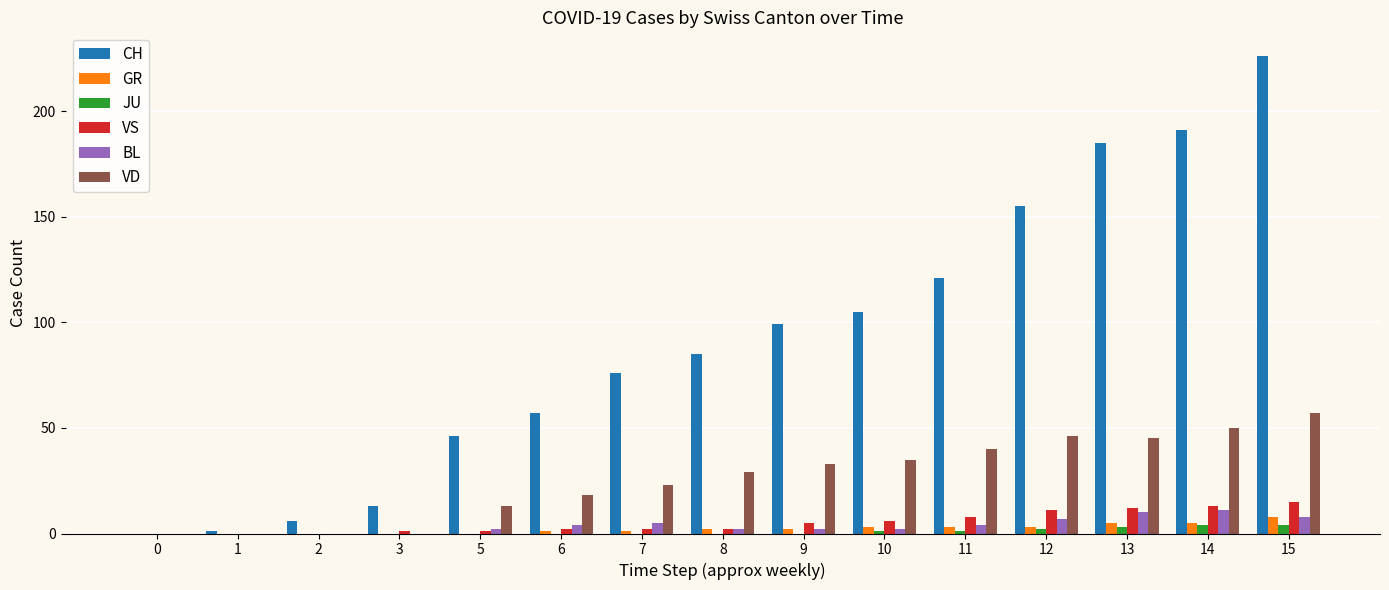

True or false: BL has a value of 4 at 11.

True